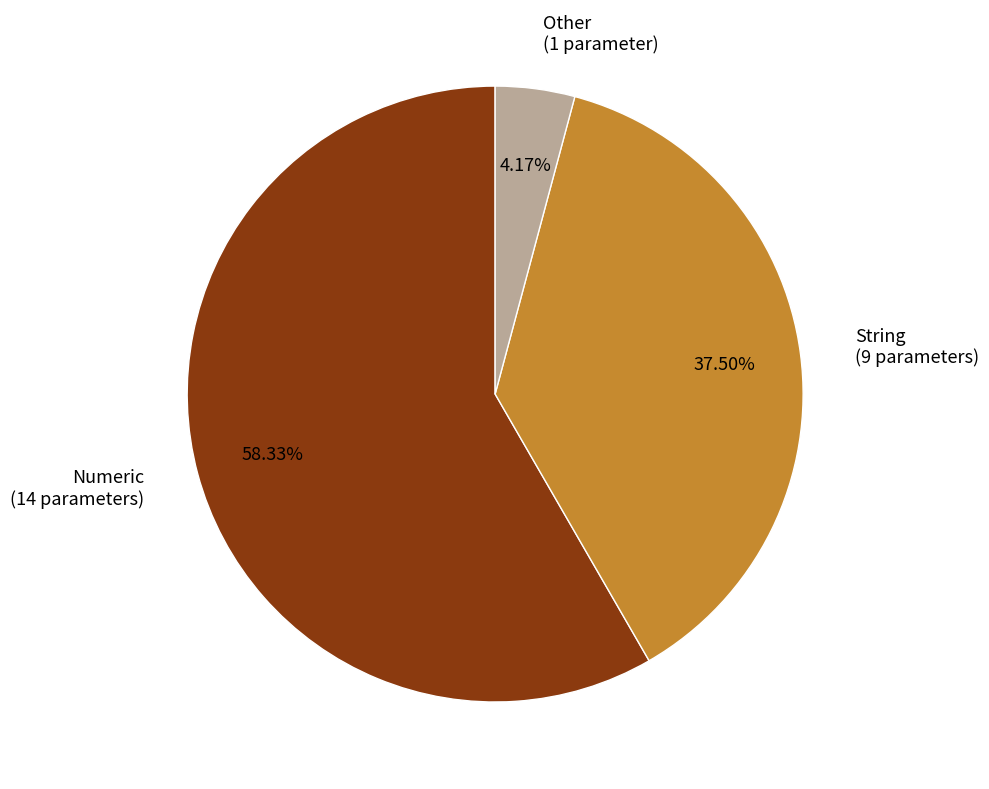

Approximately how many times larger is the value at Other compared to Numeric?

0.1